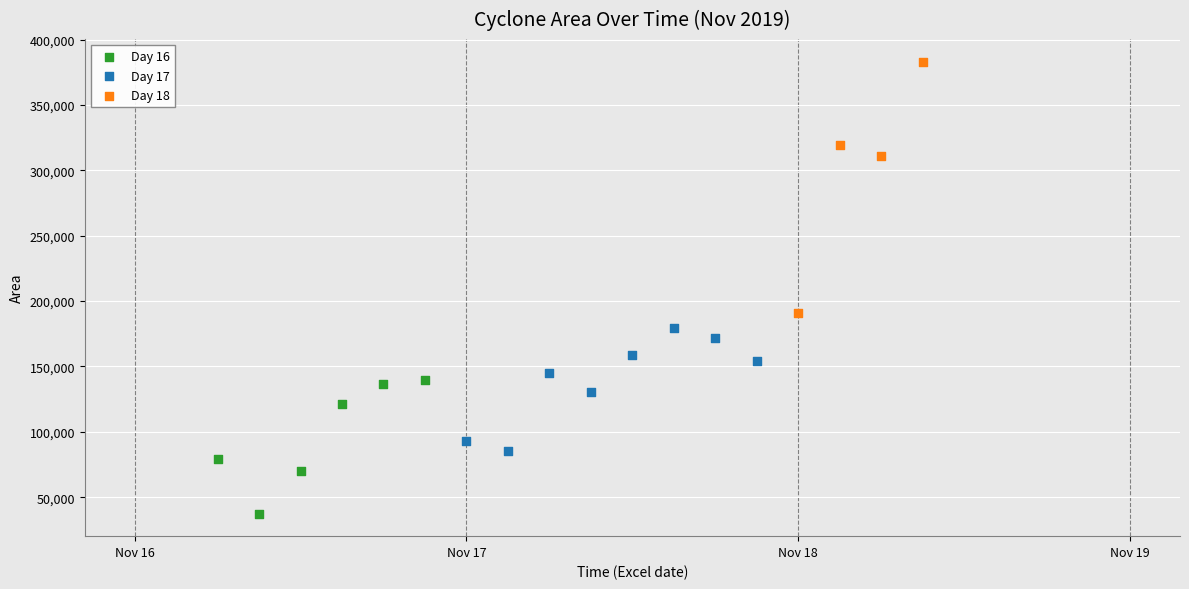

Which series contains the lowest Y value?

Day 16